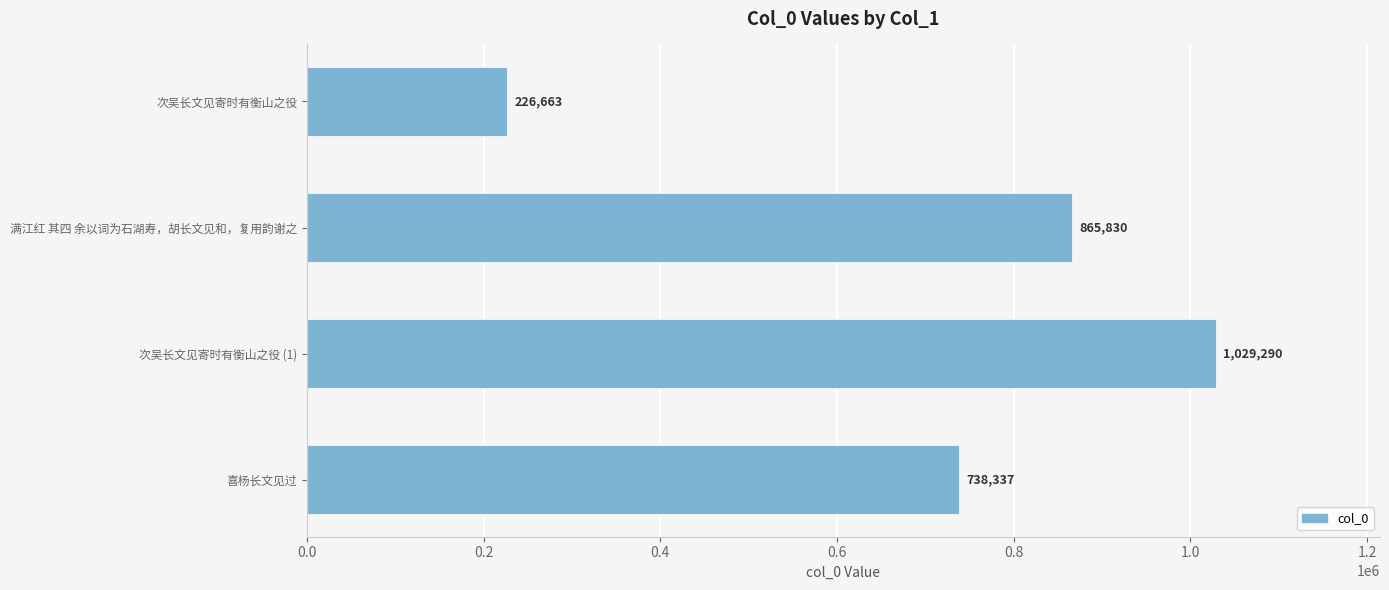

Reading top to bottom, transcribe all the data shown in this chart.

次吴长文见寄时有衡山之役=226663	满江红 其四 余以词为石湖寿，胡长文见和，复用韵谢之=865830	次吴长文见寄时有衡山之役 (1)=1029290	喜杨长文见过=738337